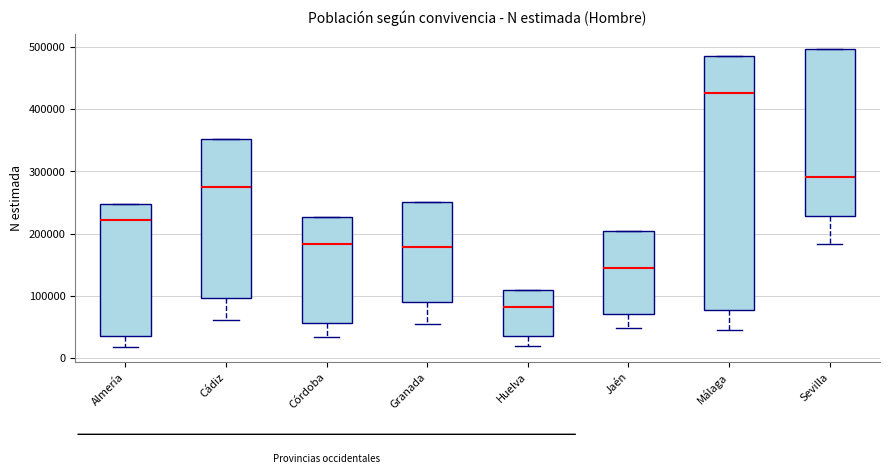

Where is the lower edge of the box for Málaga on the y-axis? The values are not printed on the chart, so give them approximately, as read against the axis.

80000